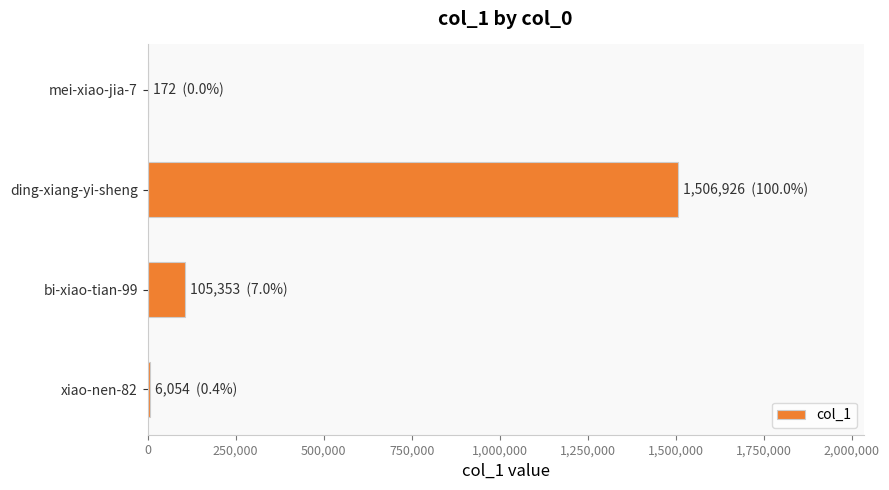

Between ding-xiang-yi-sheng and bi-xiao-tian-99, which is larger?

ding-xiang-yi-sheng